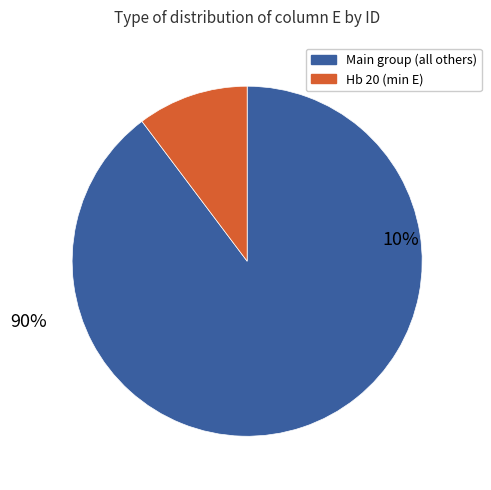

Does Hb 26 account for over 50% of the chart?

No